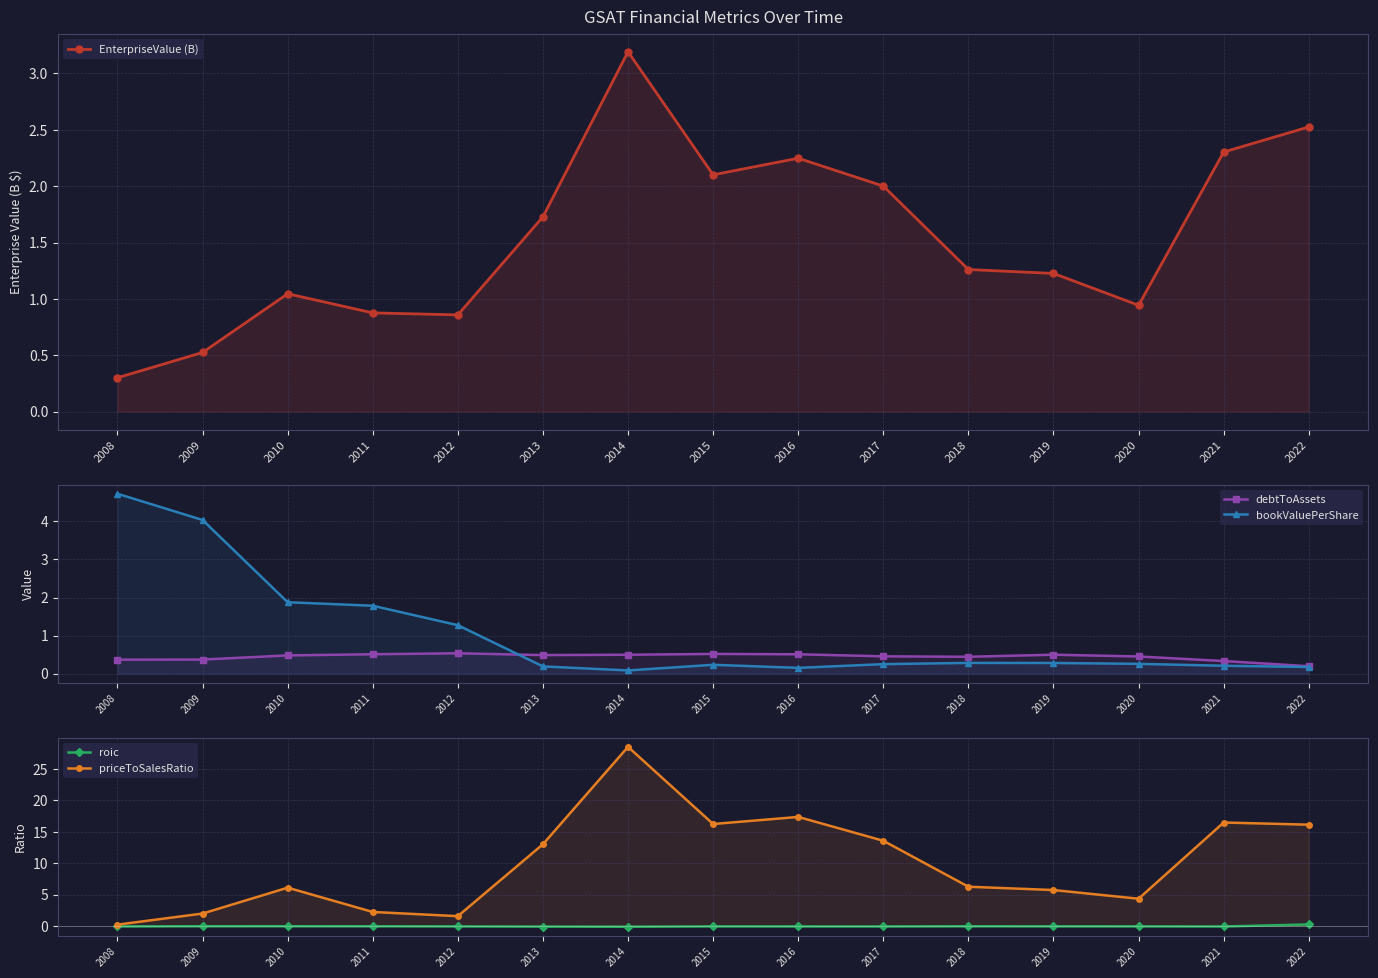

What is the spread (max minus min) of values at 2012?

1.6